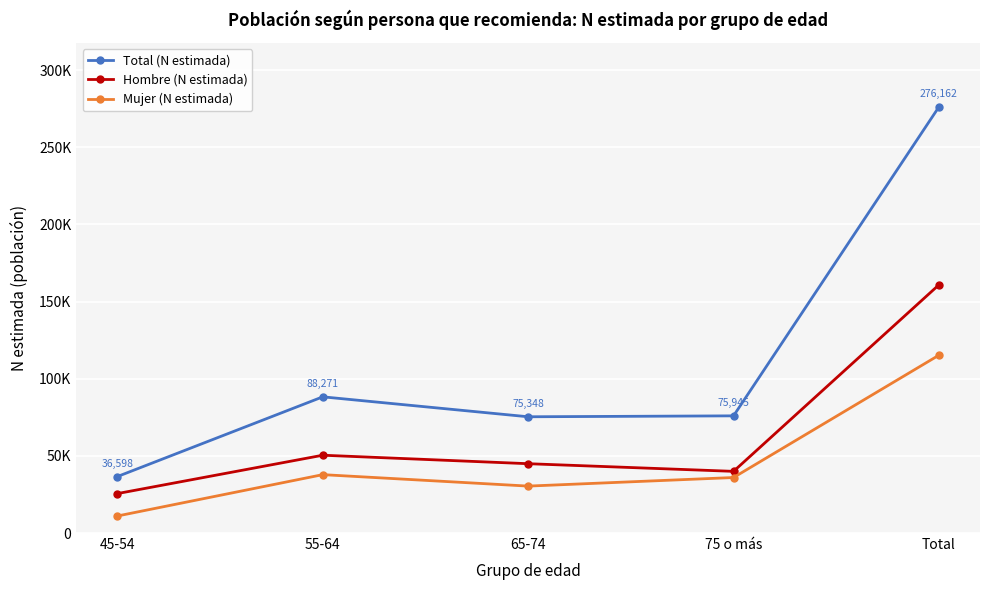

What is the sum of all Mujer (N estimada) values?

230540